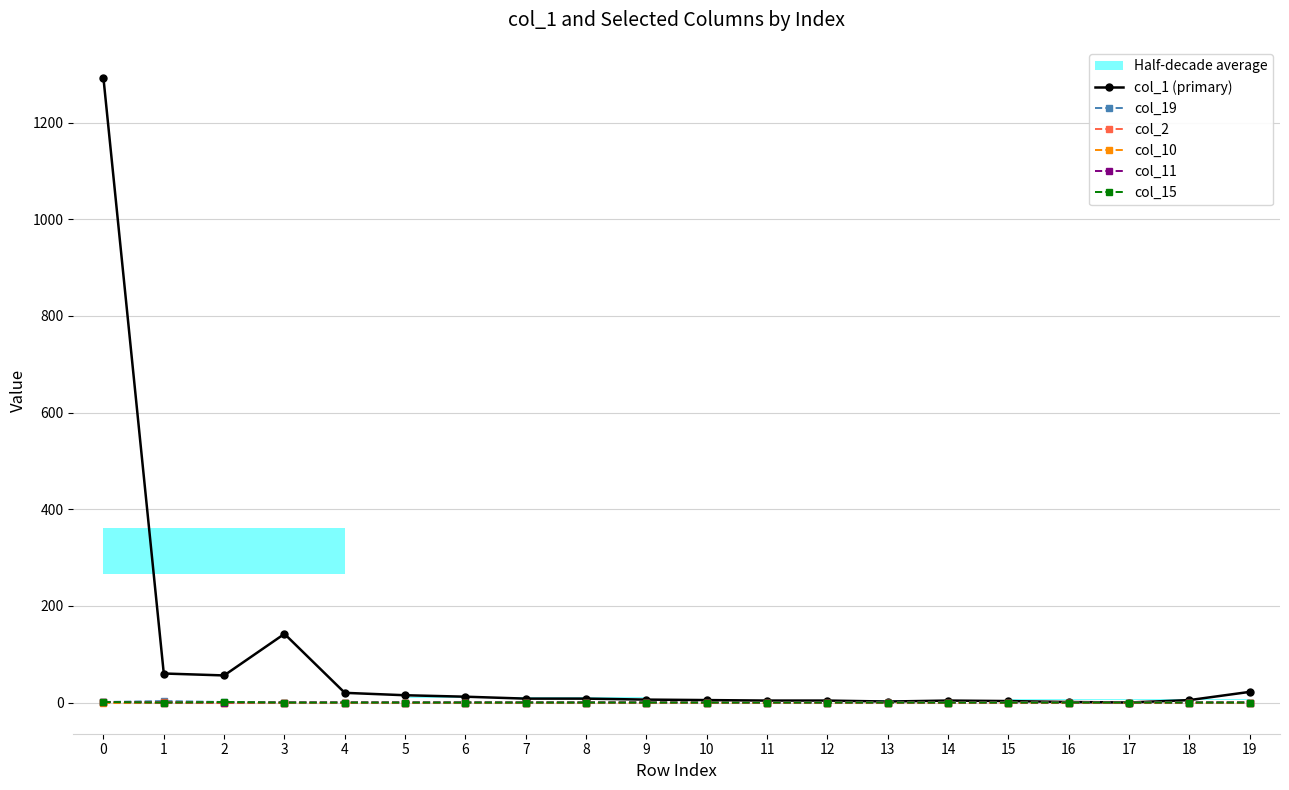

Reading left to right, list all the values displayed in this chart.

col_1 (primary): 0=1292	1=60	2=56	3=142	4=20	5=15	6=12	7=8	8=8	9=6	10=5	11=4	12=4	13=2	14=4	15=3	16=1	17=0	18=5	19=22
col_19: 0=1	1=3	2=1	3=0	4=0	5=0	6=0	7=0	8=0	9=0	10=0	11=0	12=0	13=0	14=0	15=0	16=0	17=0	18=0	19=0
col_2: 0=1	1=1	2=0	3=0	4=0	5=0	6=0	7=0	8=0	9=0	10=0	11=0	12=0	13=0	14=0	15=0	16=0	17=0	18=0	19=0
col_10: 0=0	1=0	2=0	3=0	4=0	5=0	6=0	7=0	8=0	9=0	10=0	11=0	12=0	13=0	14=0	15=0	16=0	17=0	18=0	19=0
col_11: 0=1	1=0	2=0	3=0	4=0	5=0	6=0	7=0	8=0	9=0	10=0	11=0	12=0	13=0	14=0	15=0	16=0	17=0	18=0	19=0
col_15: 0=1	1=0	2=1	3=0	4=0	5=0	6=0	7=0	8=0	9=0	10=0	11=0	12=0	13=0	14=0	15=0	16=0	17=0	18=0	19=0